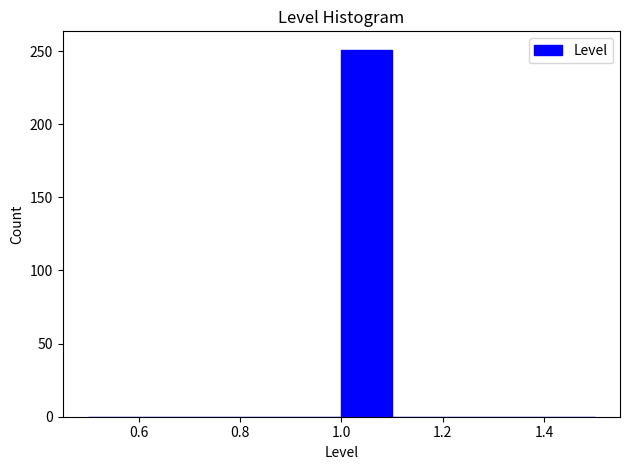

What is the height of the bar covering 1.0 to 1.1 on the x-axis? The values are not printed on the chart, so give them approximately, as read against the axis.

250